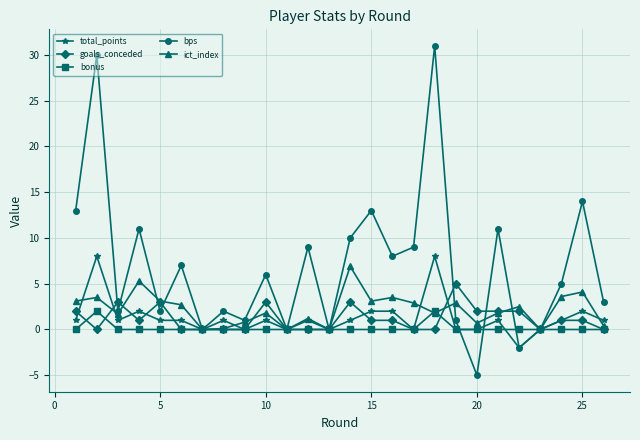

Which series has the widest spread of values?

bps